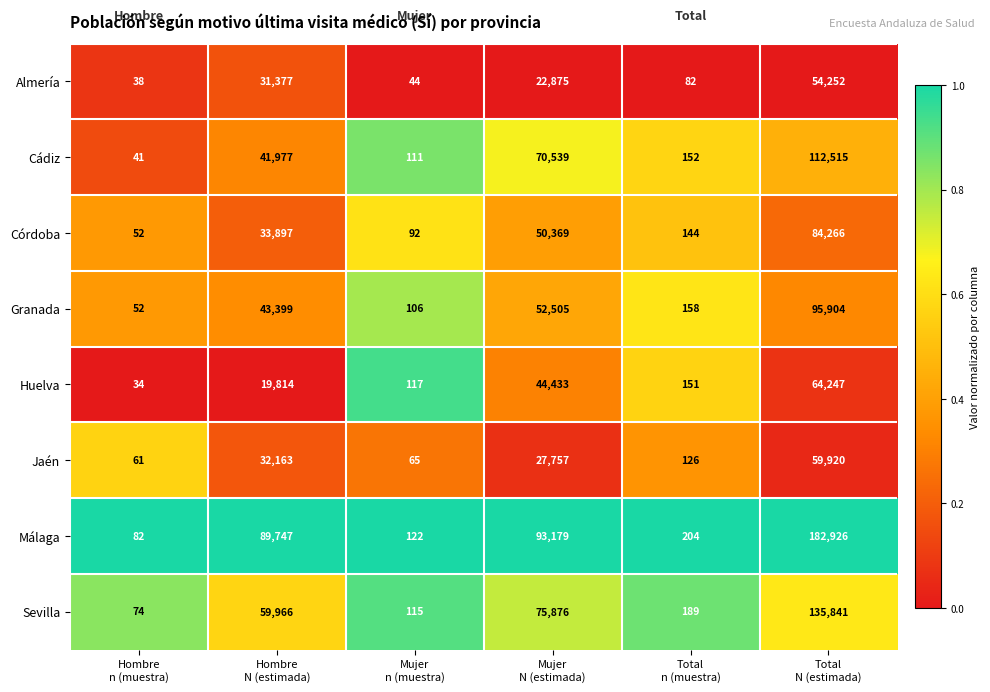

Which series has the widest spread of values?

Málaga